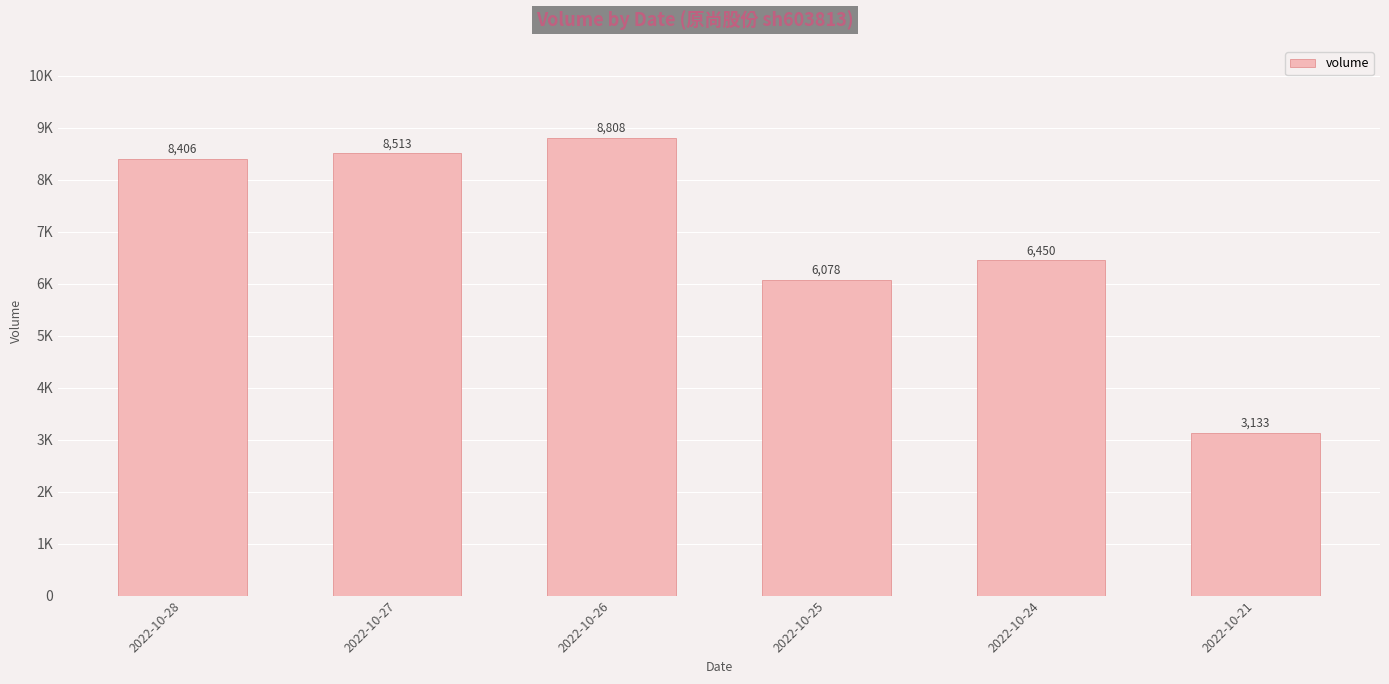

Are the bars horizontal?

No